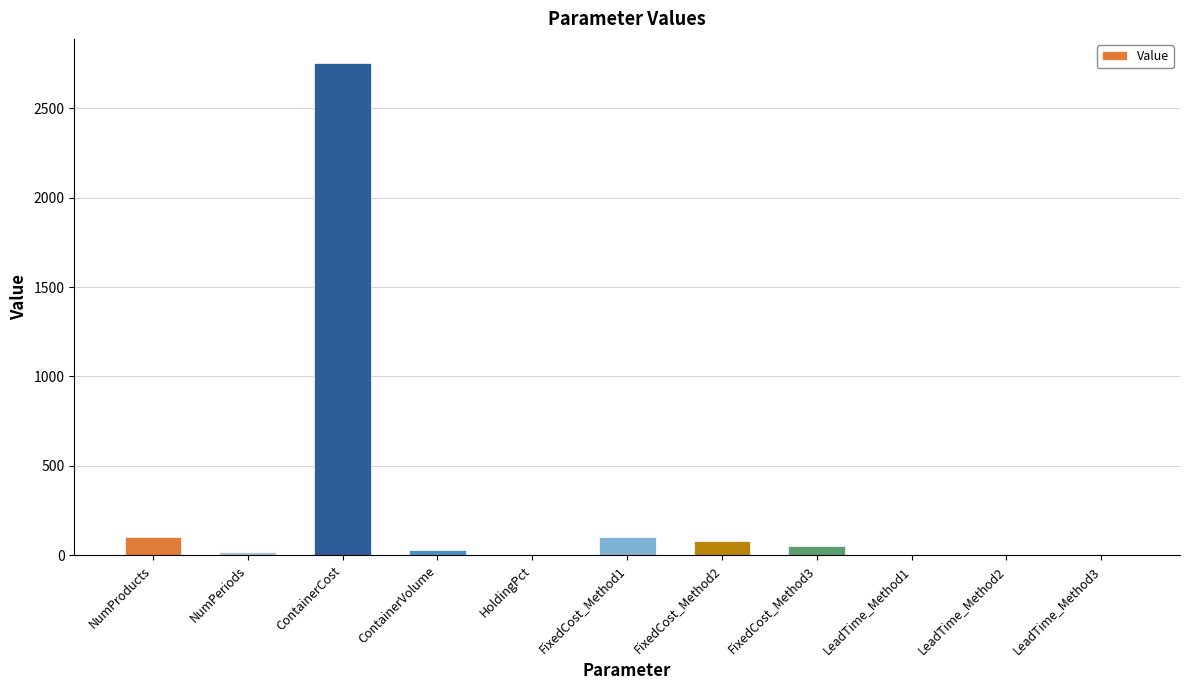

The value at FixedCost_Method2 is 80.0. True or false?

True